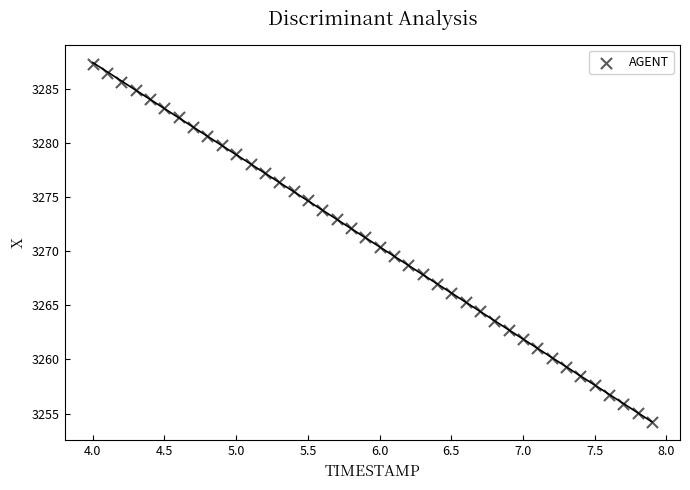

What is the range of X values (max minus min)?

3.9